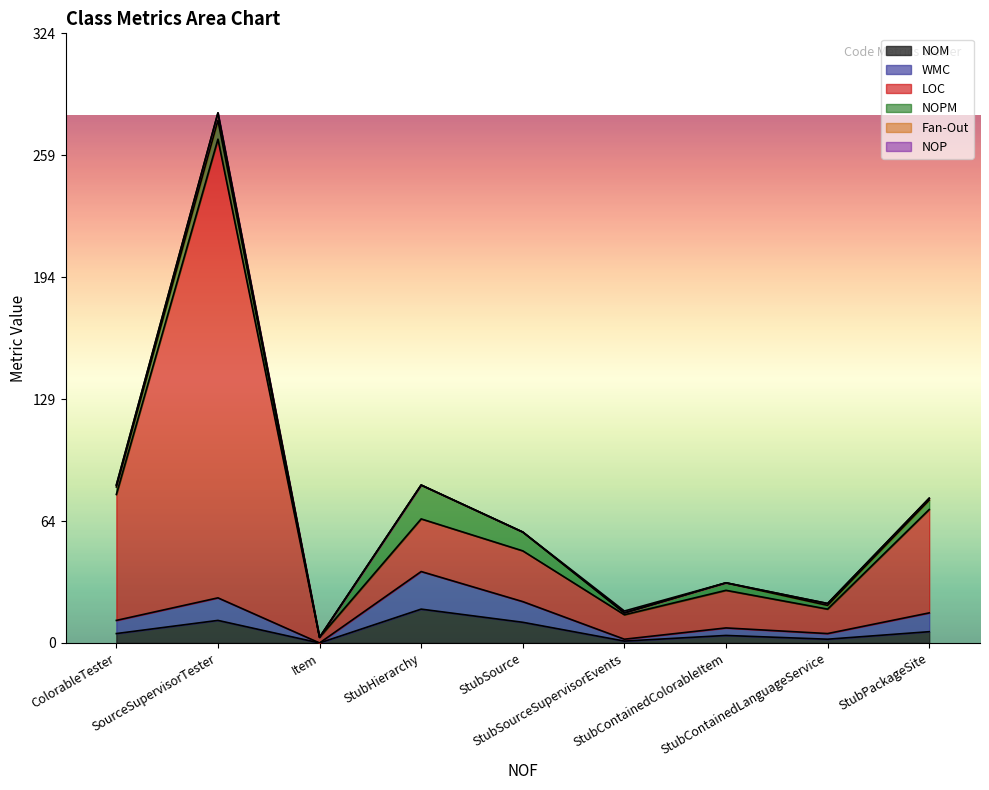

Where does the NOM series first go above 5?

SourceSupervisorTester